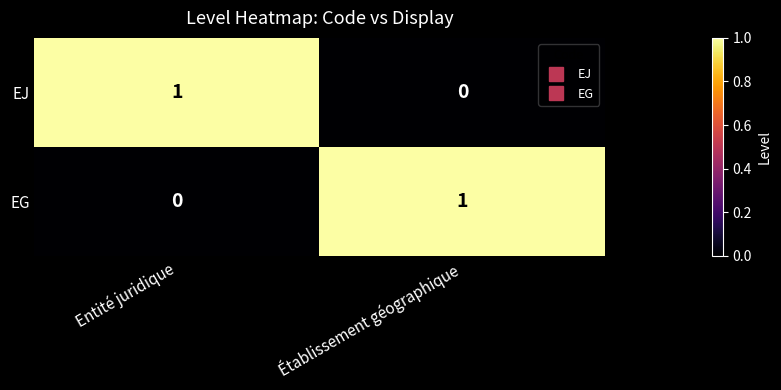

Reading left to right, extract all data points from this chart.

EJ: Entité juridique=1	Établissement géographique=0
EG: Entité juridique=0	Établissement géographique=1